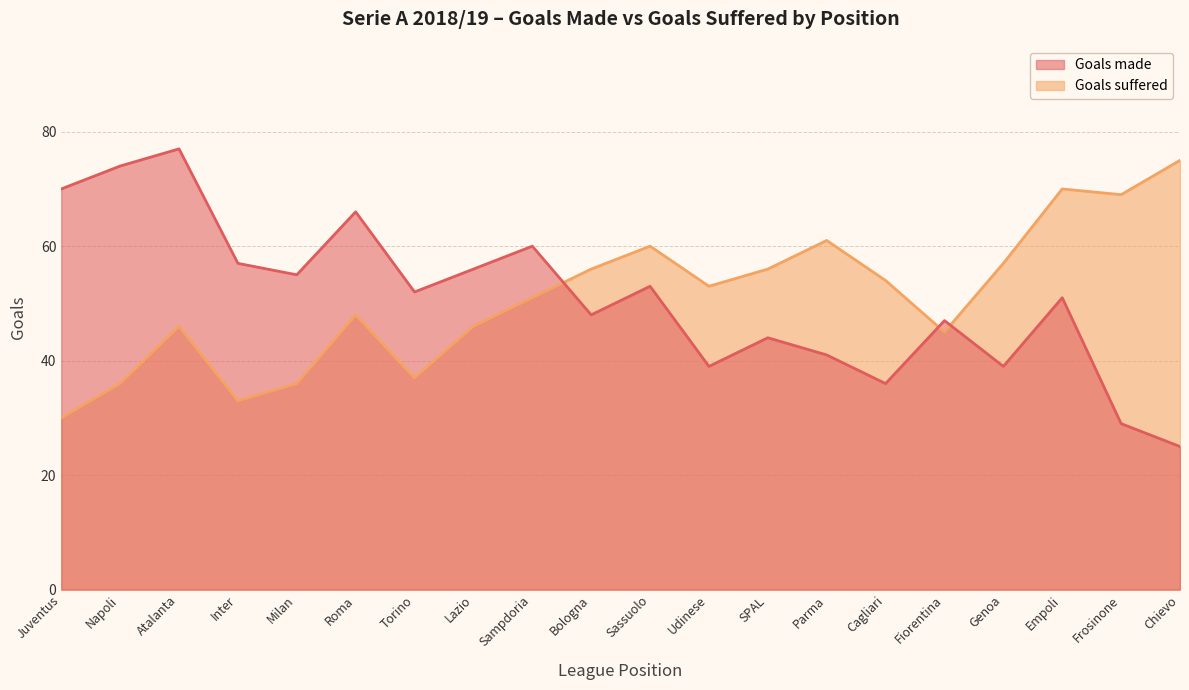

Which series changed the most between Milan and SPAL?

Goals suffered